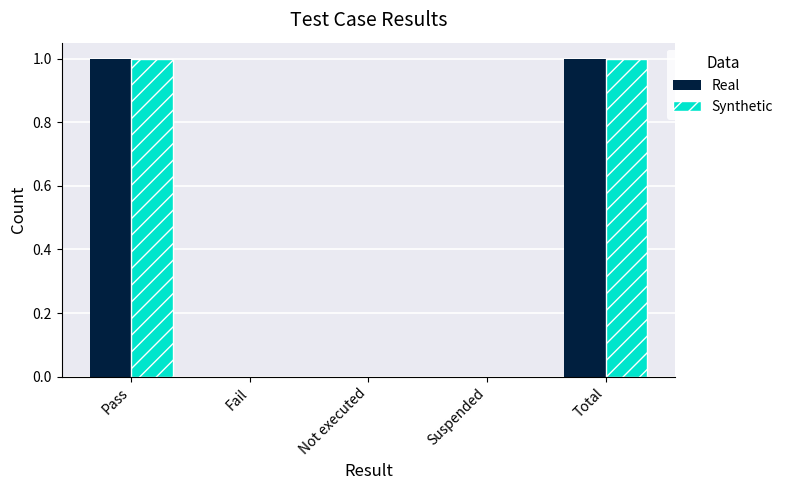

The value of Real at Suspended is 1. True or false?

False